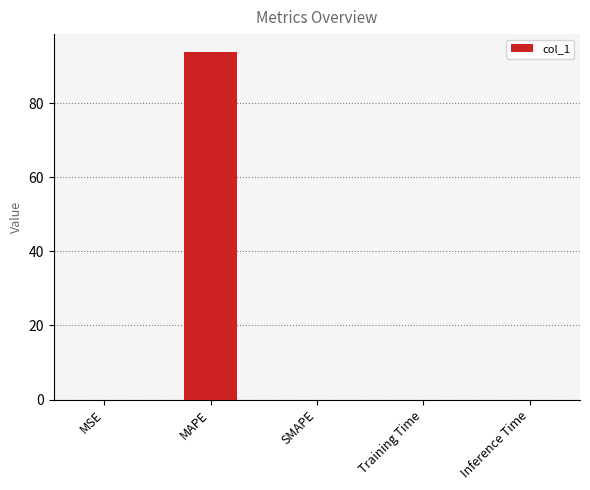

Does the chart contain stacked bars?

No